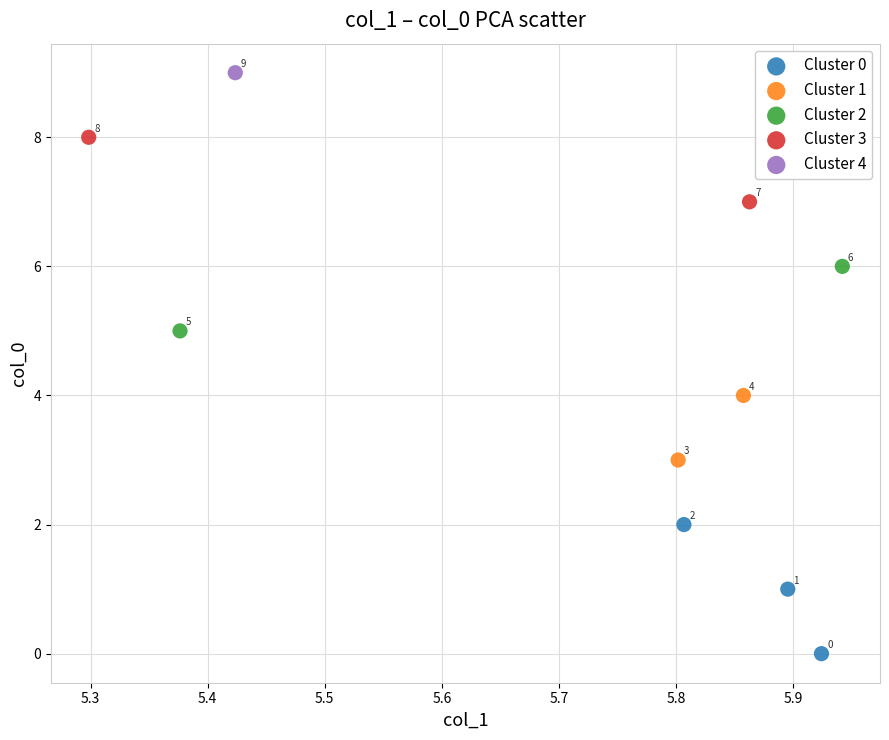

What are all the series names shown in the legend?

Cluster 0, Cluster 1, Cluster 2, Cluster 3, Cluster 4